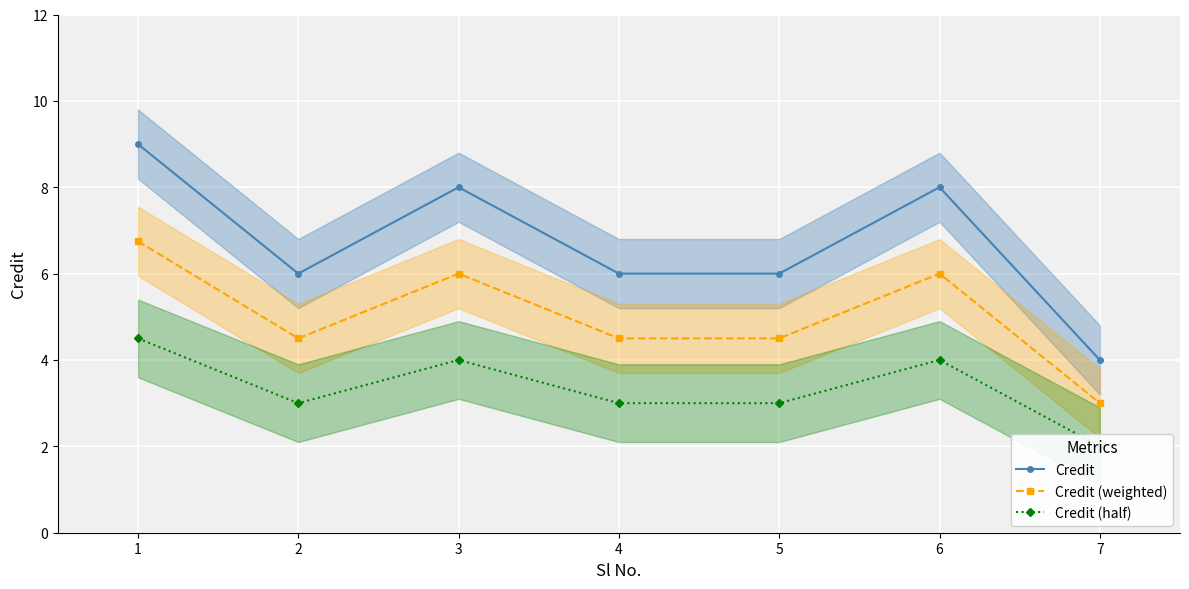

What are all the series names shown in the legend?

Credit, Credit (weighted), Credit (half)